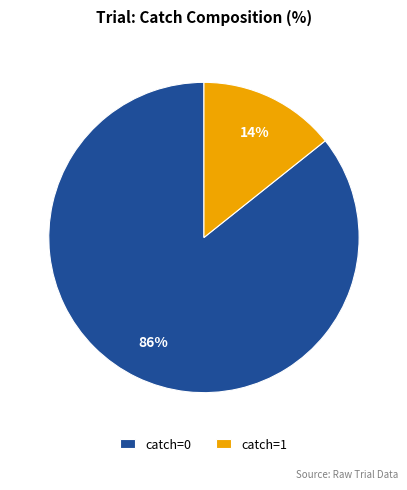

Is there a majority slice in this chart?

Yes